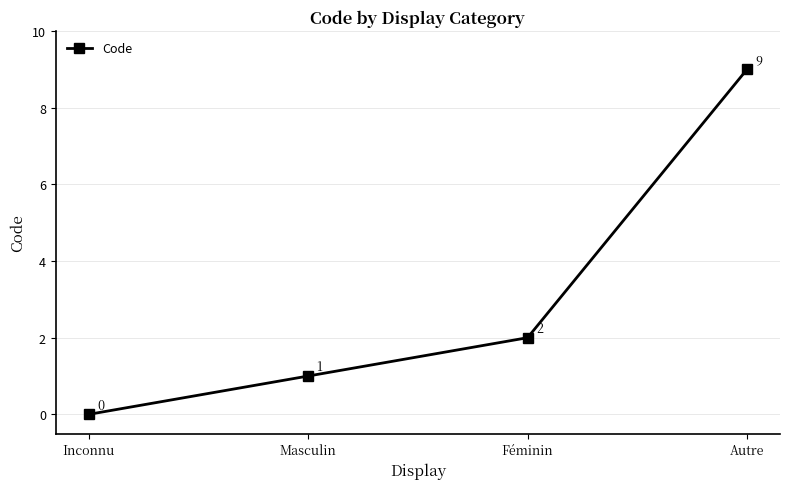

Reading right to left, transcribe all the data shown in this chart.

Autre=9	Féminin=2	Masculin=1	Inconnu=0